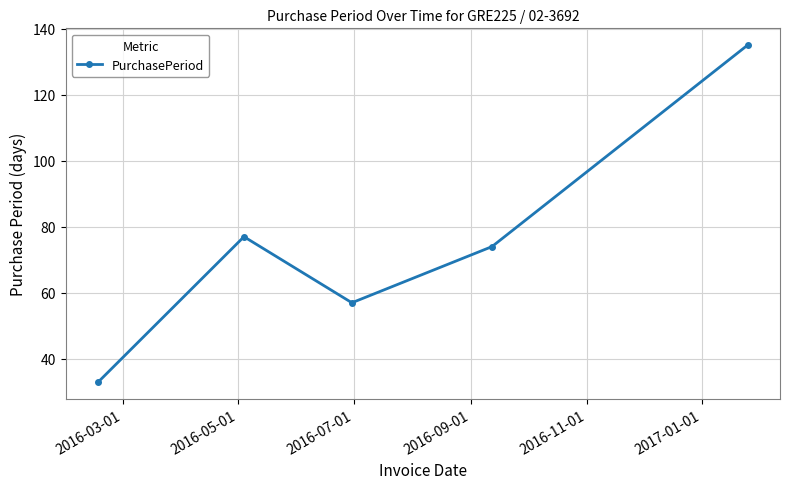

What is the value of the 4th point from the left?

74